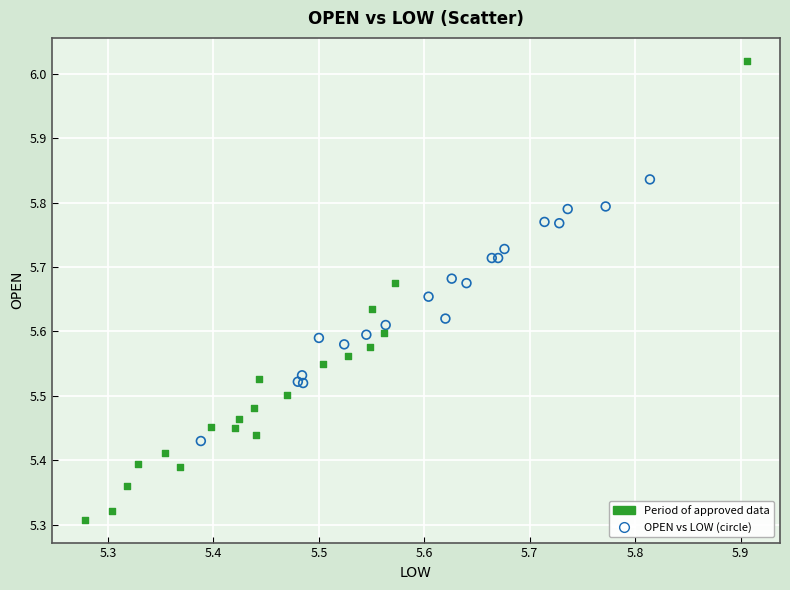

Which series contains the lowest Y value?

Period of approved data